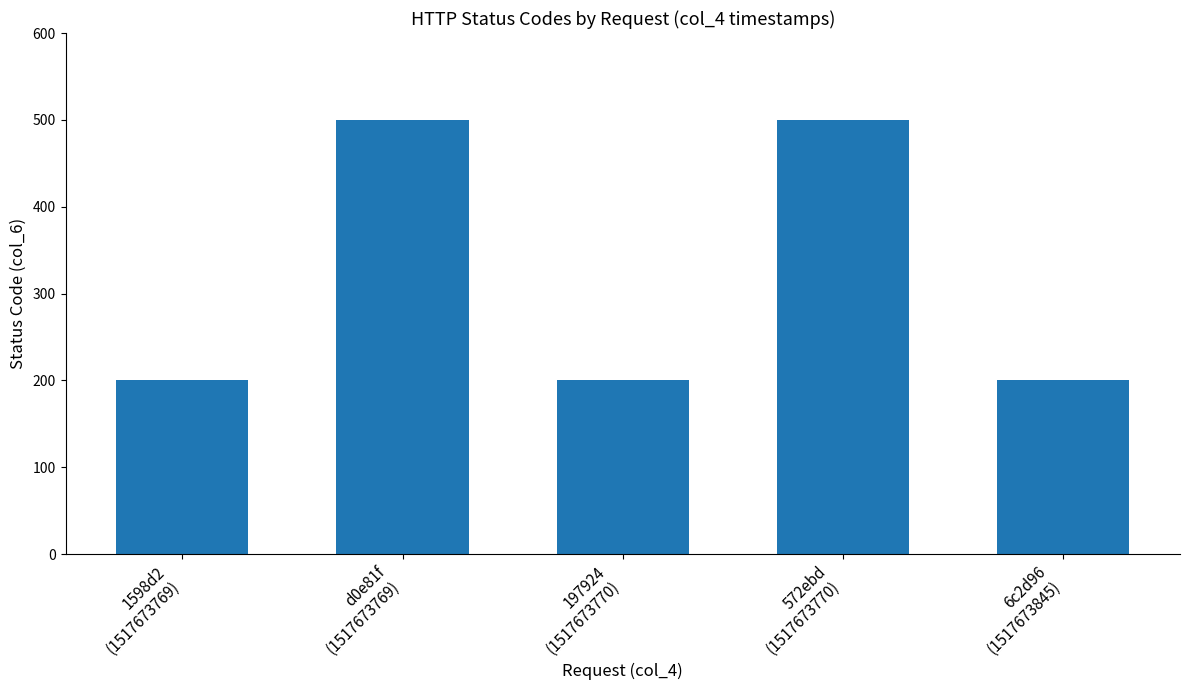

How many series are shown in this chart?

1